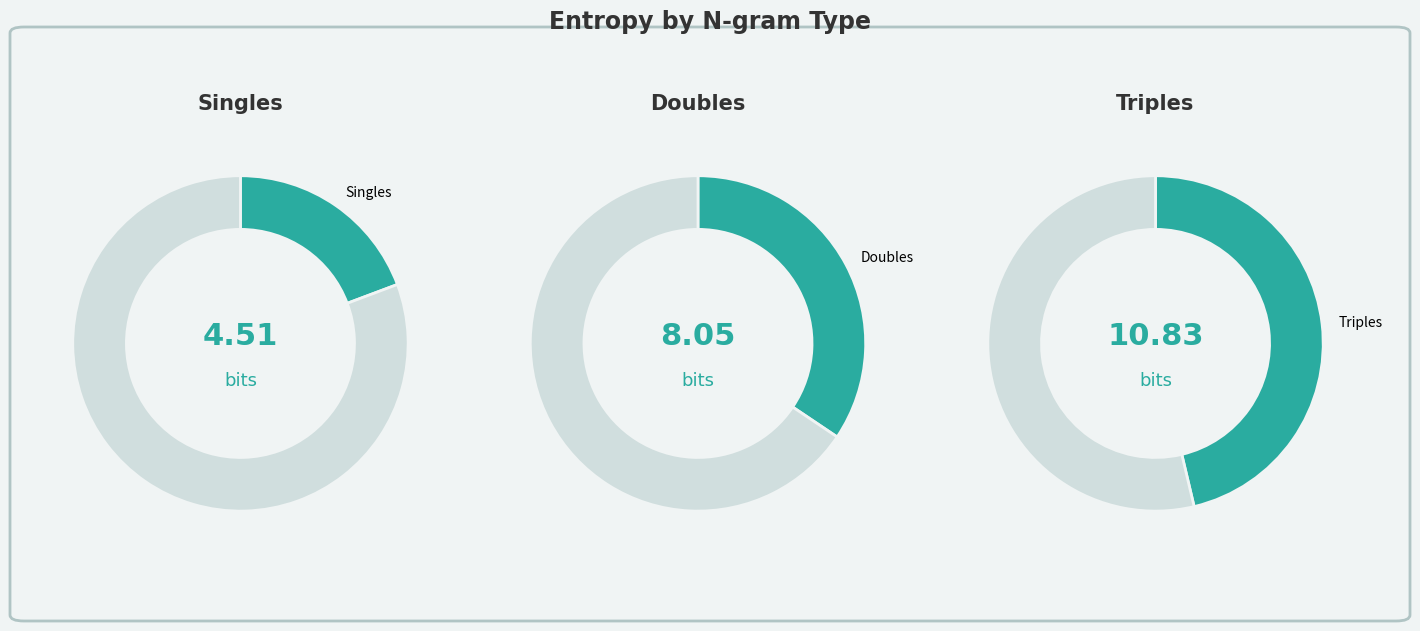

Is Triples the majority of the pie?

No